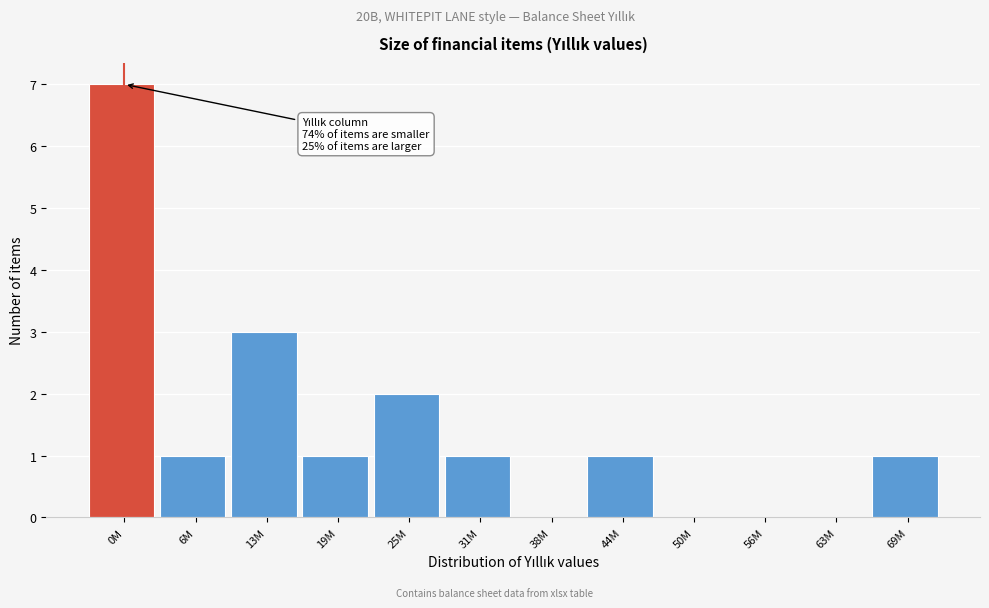

Reading left to right, what are all the values shown in this chart?

0M=7	6M=1	13M=3	19M=1	25M=2	31M=1	38M=0	44M=1	50M=0	56M=0	63M=0	69M=1